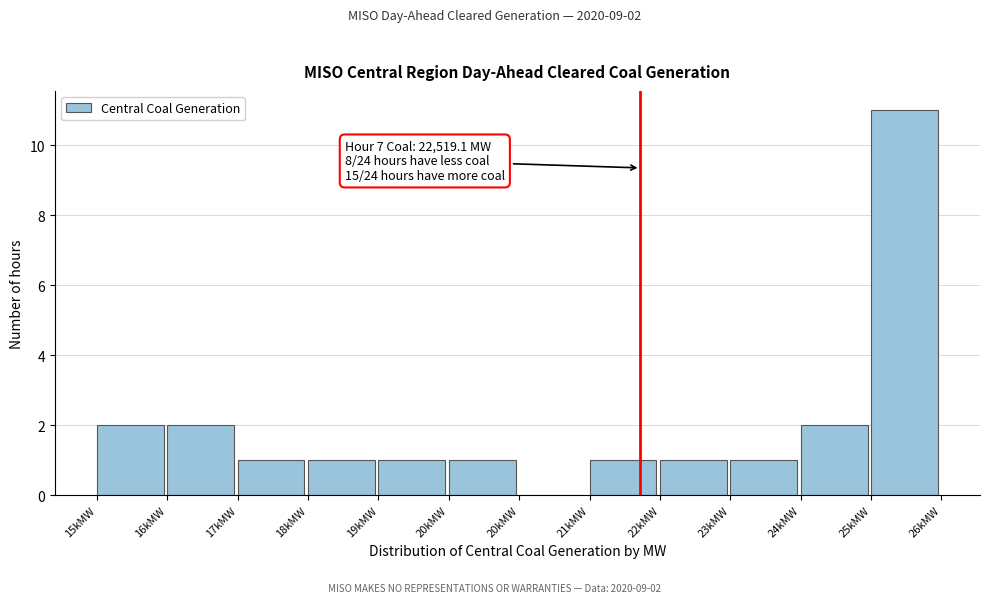

Are the bars horizontal?

No